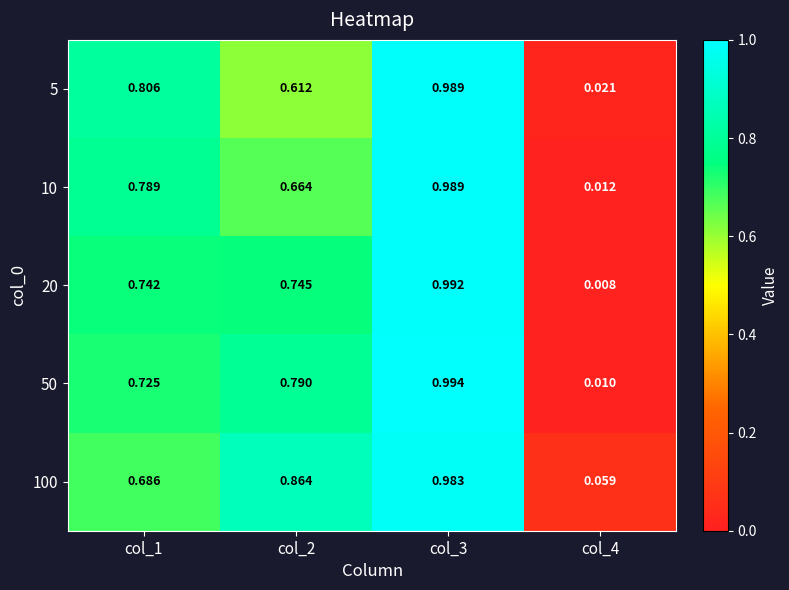

Which category has the lowest value across all series?

col_4